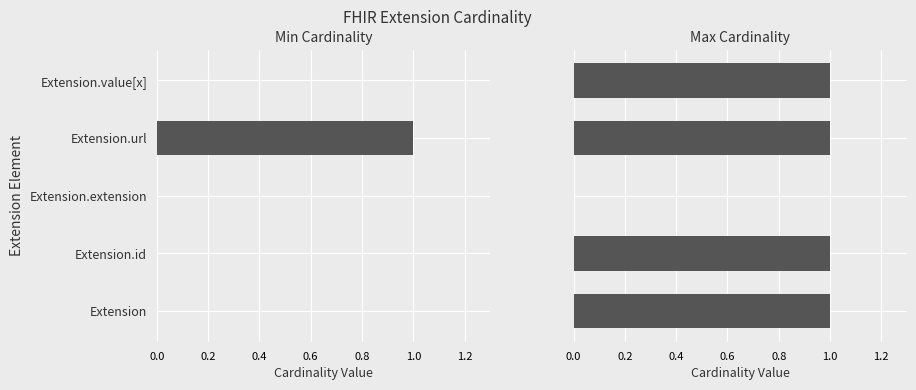

Which series has the largest total across all categories?

Max